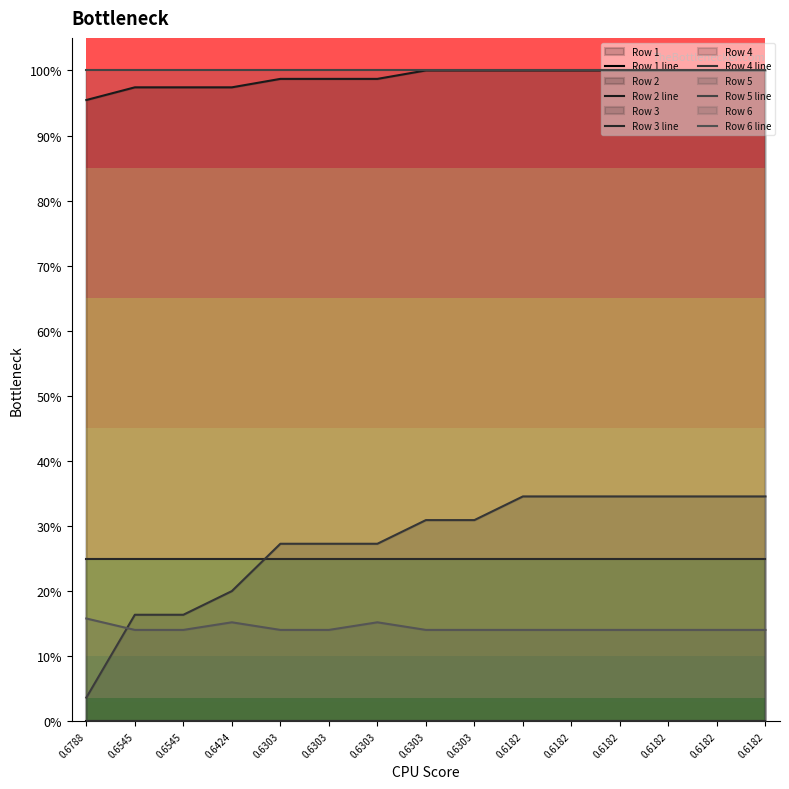

Which category has the lowest value in the Row 2 line series?

0.6788